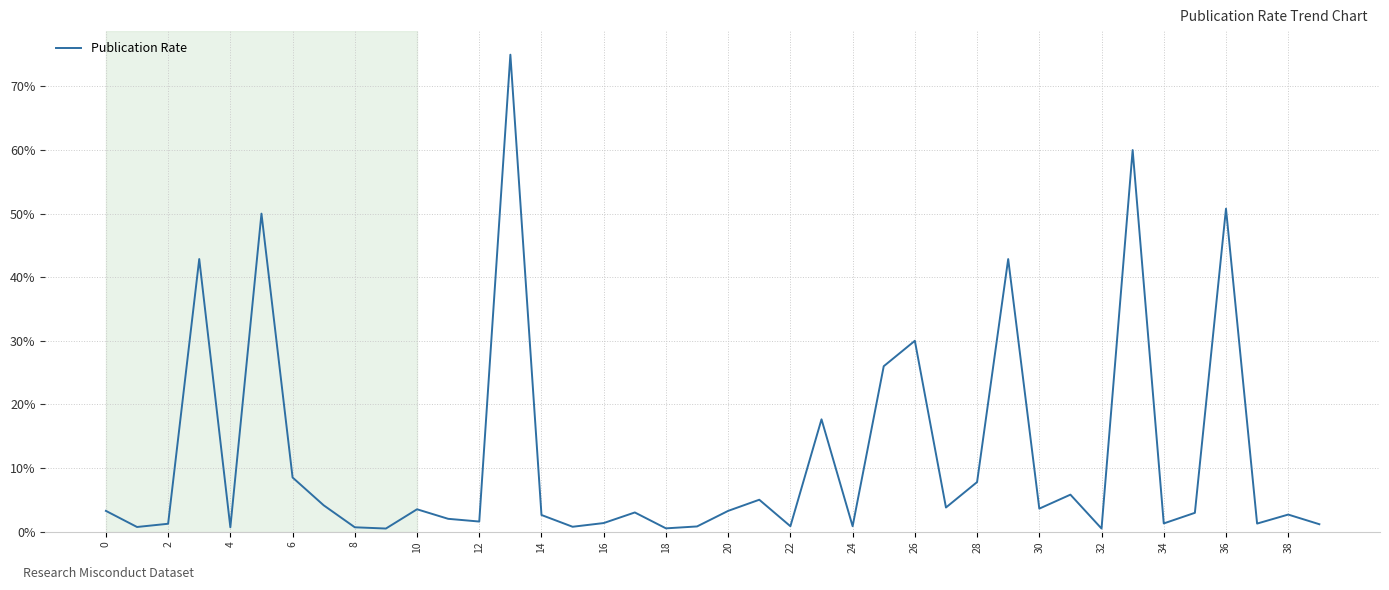

What is the greatest value displayed?

75.0